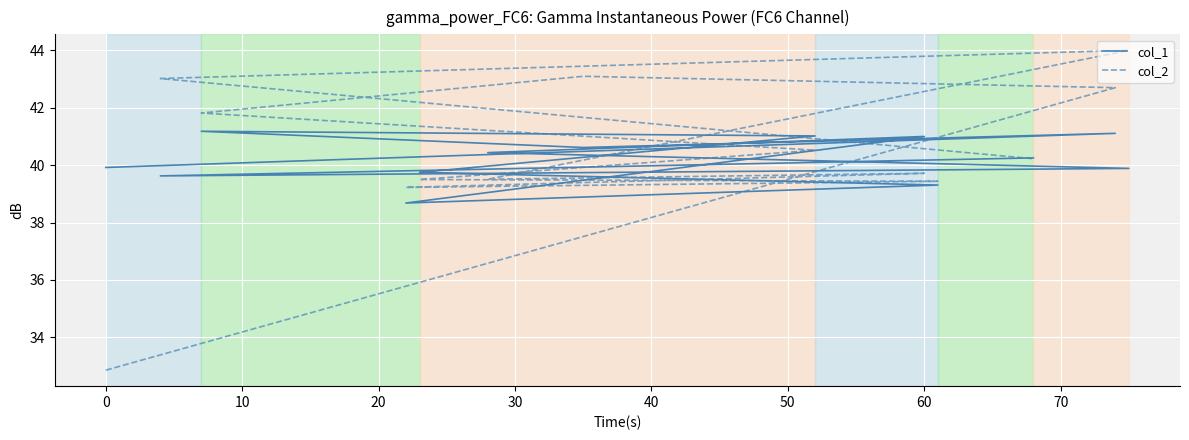

What is the average value of the col_2 series?

40.4